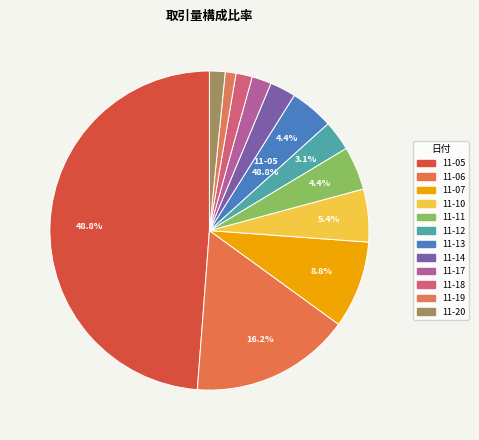

Is it true that 1997-11-13 is 15% of the pie?

False